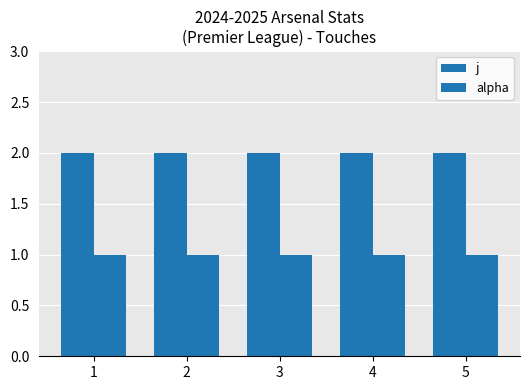

What is the smallest value displayed?

1